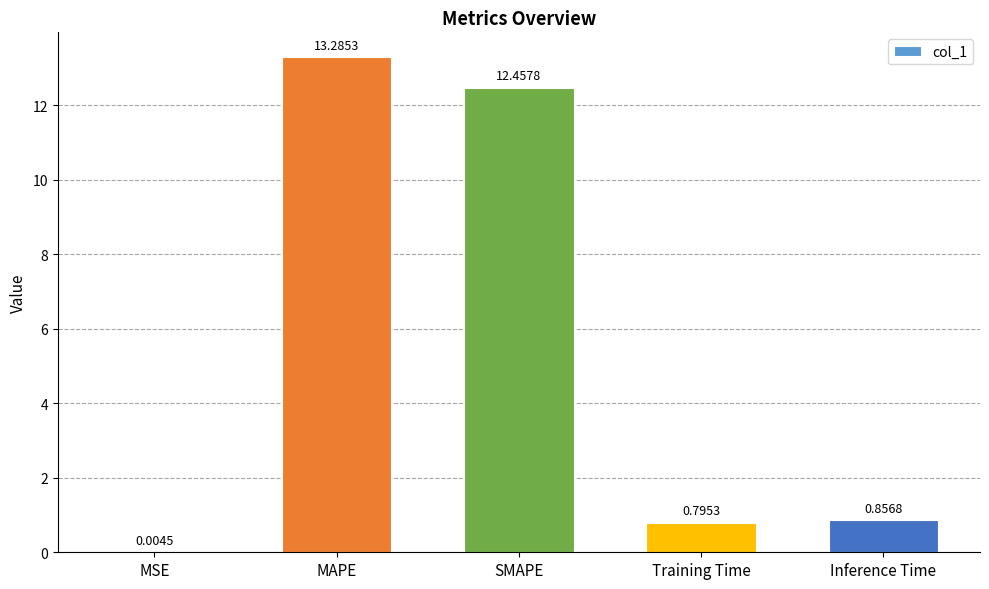

What is the sum of all values?

27.4